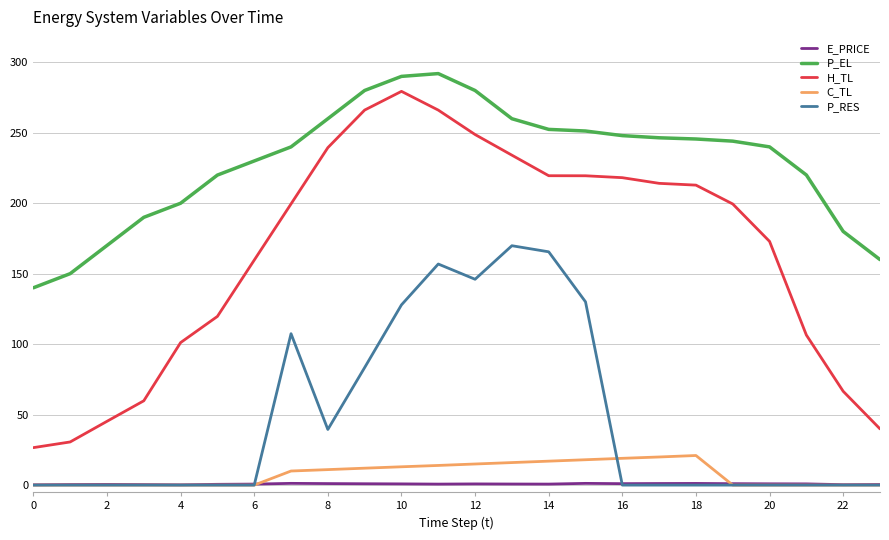

Count the number of data series in this chart.

5